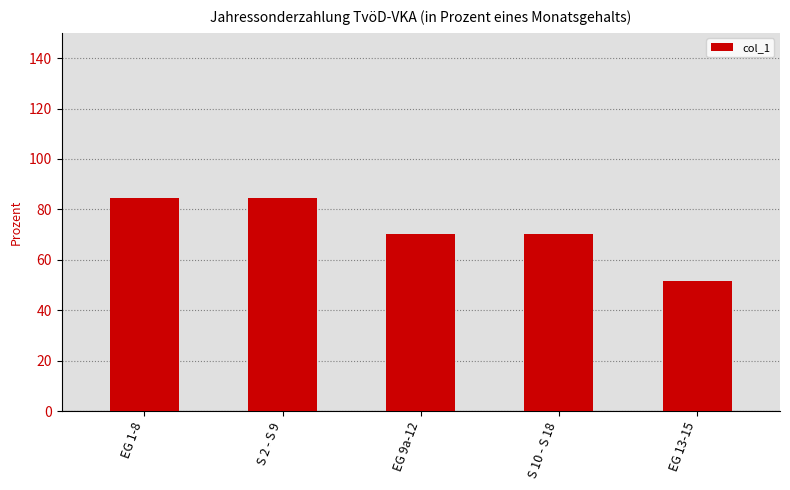

What position from the right is S 10 - S 18?

2